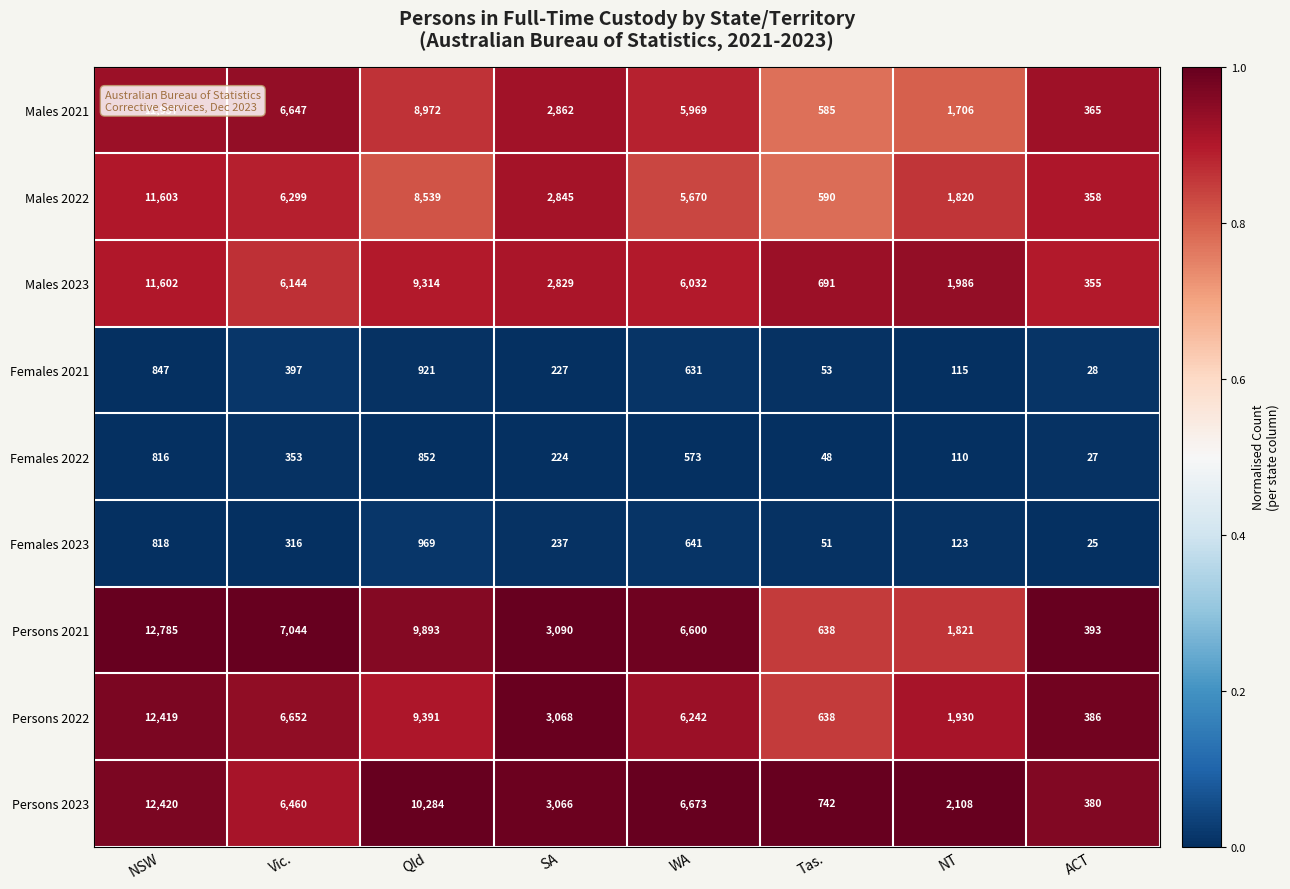

Rank the series at Vic. from highest to lowest value.

Persons 2021, Persons 2022, Males 2021, Persons 2023, Males 2022, Males 2023, Females 2021, Females 2022, Females 2023